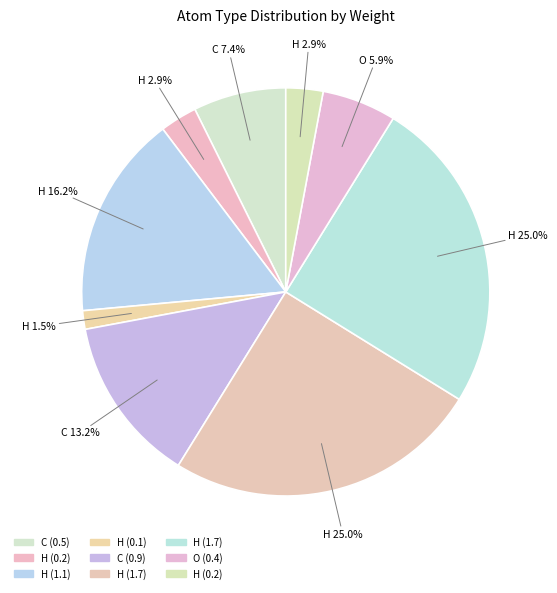

How many segments does this pie chart have?

9